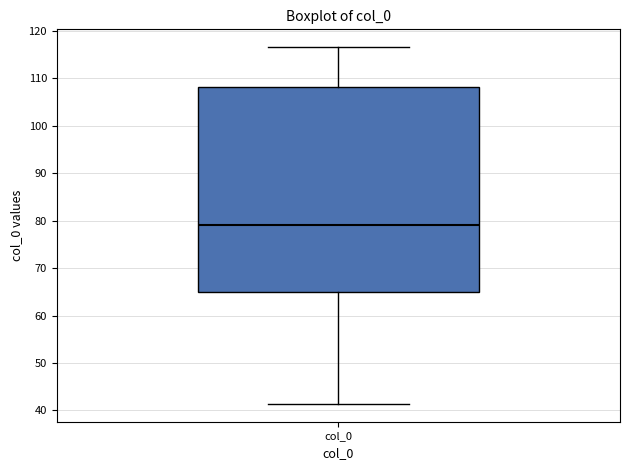

Transcribe this box plot: give where the median line is, the range the box spans, and where the two whiskers end, as read against the y-axis. The values are not printed on the chart, so give them approximately, as read against the axis.

median 79, box 65 to 108, whiskers 41 to 117